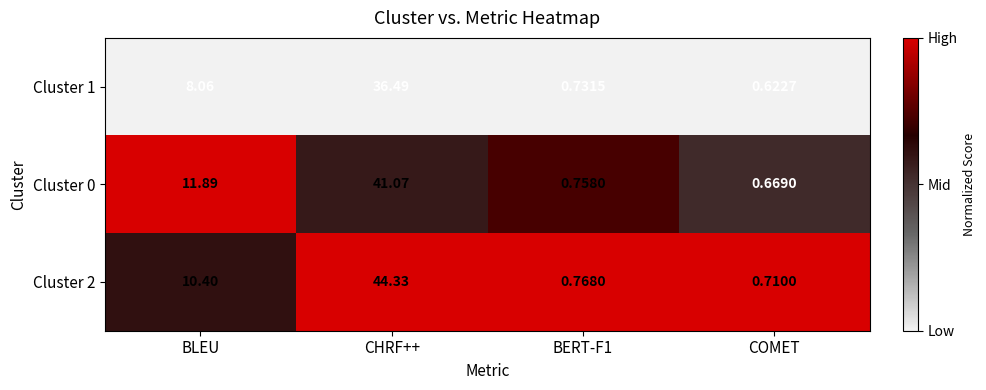

Where does the Cluster 2 series first go above 10?

BLEU